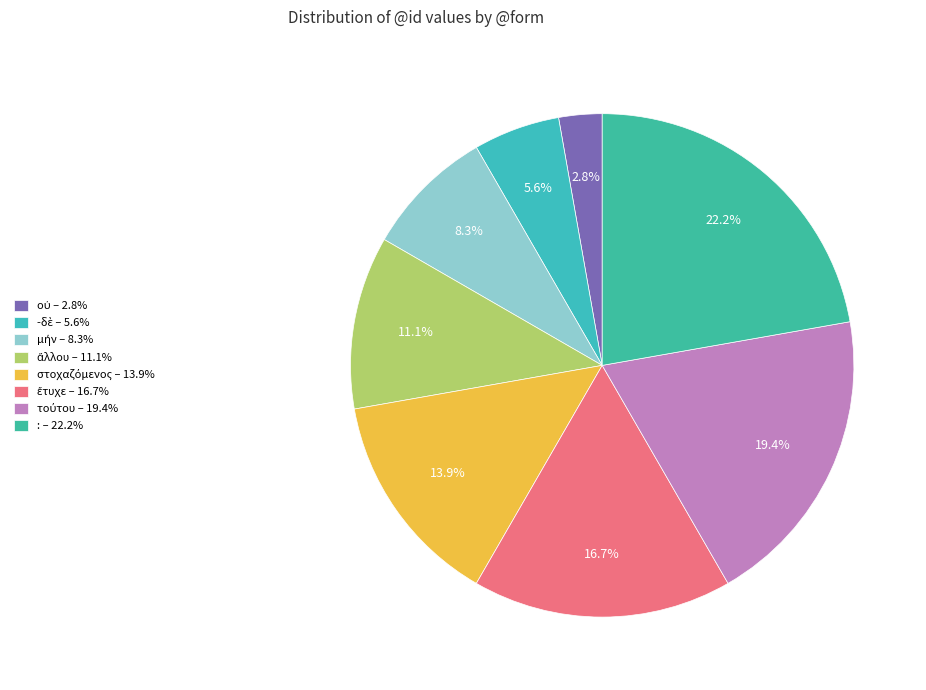

How much of the chart is everything except ἄλλου?

88.9%